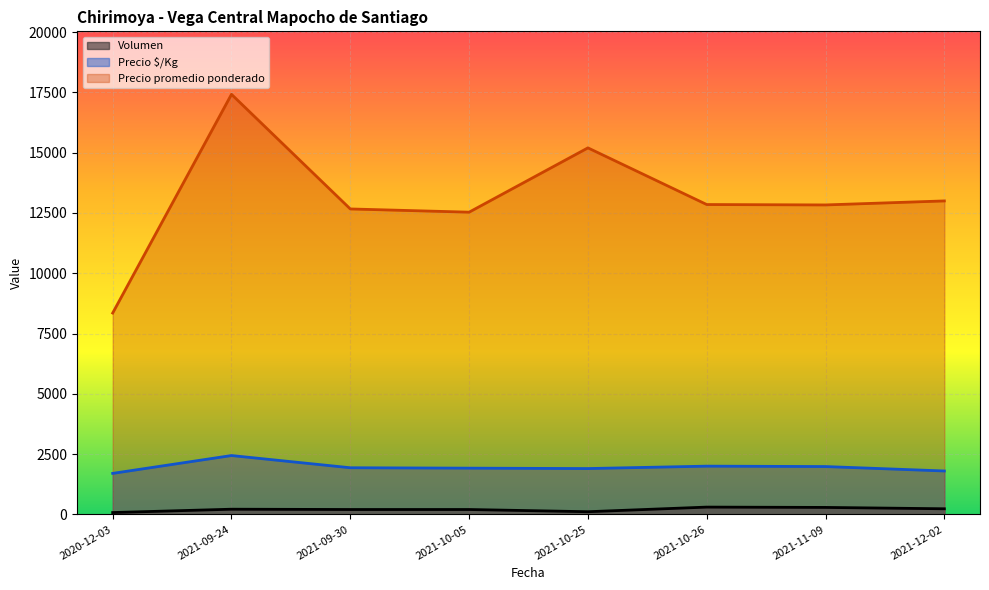

At which category is the sum across all series the highest?

2021-09-24